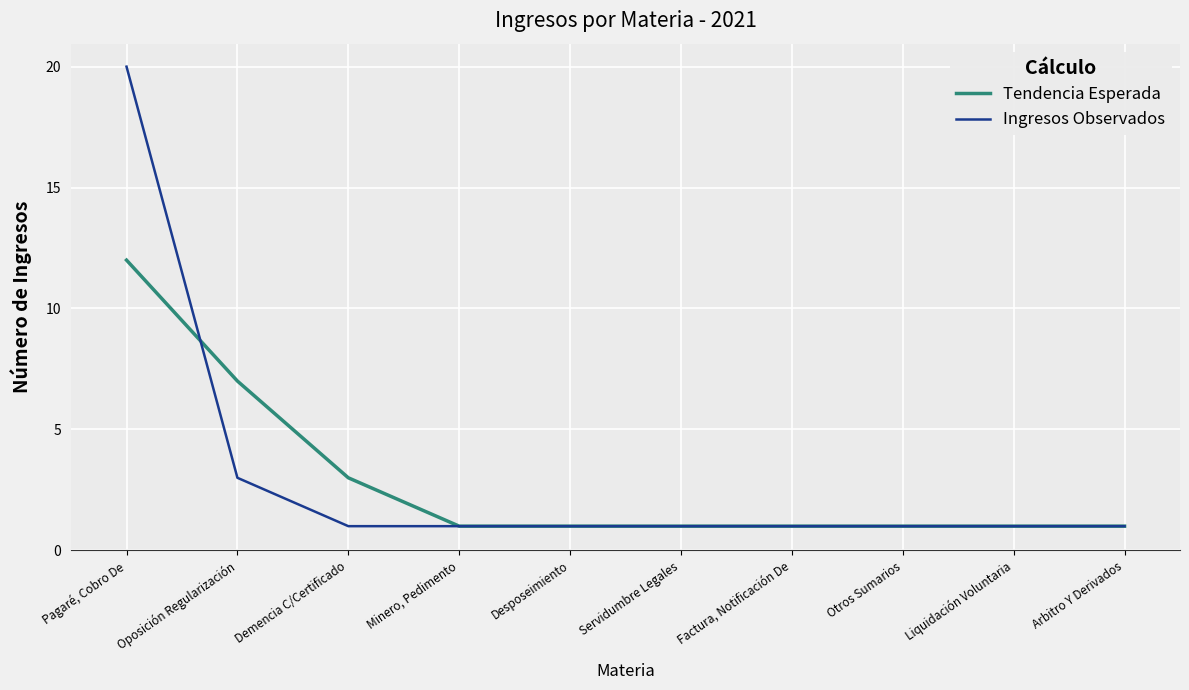

Between Oposición Regularización and Otros Sumarios, which series saw the biggest shift?

Tendencia Esperada